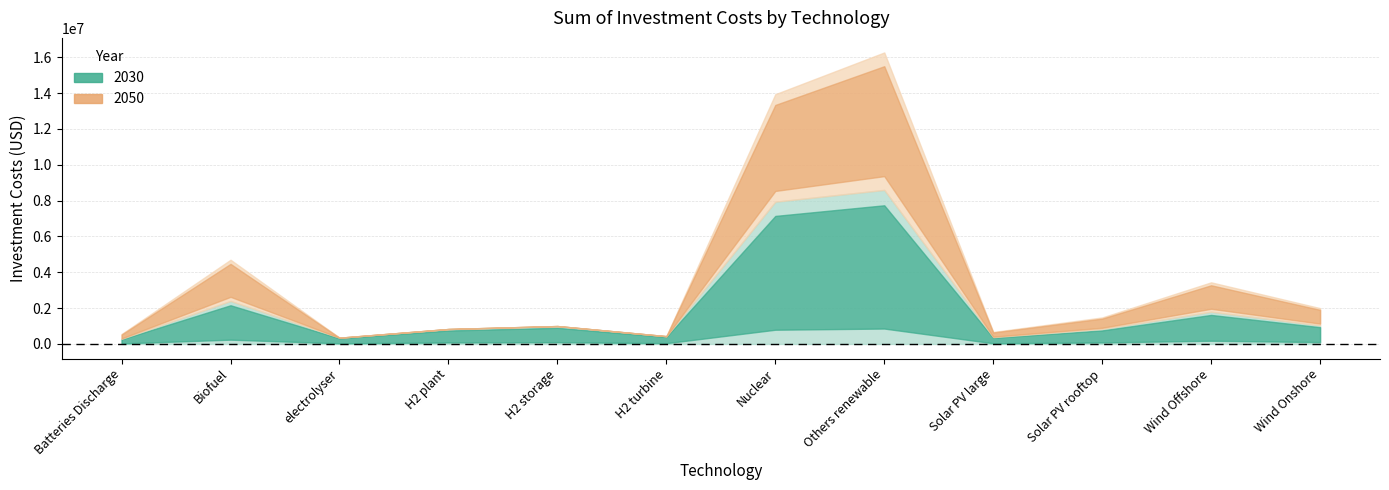

At which label is 2050 closest to 3835000?

Biofuel